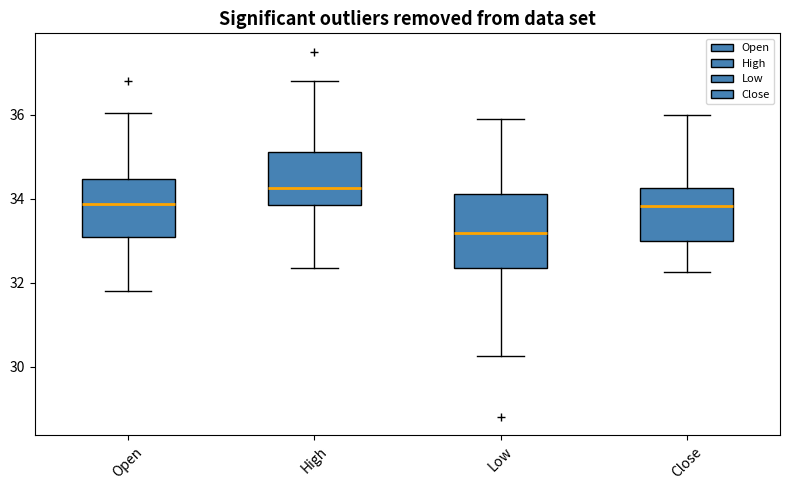

Reading left to right, transcribe this box plot: for each box, give where its median line is, the range the box spans, and where its two whiskers end, as read against the y-axis. The values are not printed on the chart, so give them approximately, as read against the axis.

Open: median 33.8, box 33.0 to 34.4, whiskers 31.8 to 36.0
High: median 34.2, box 33.8 to 35.2, whiskers 32.4 to 36.8
Low: median 33.2, box 32.4 to 34.2, whiskers 30.2 to 36.0
Close: median 33.8, box 33.0 to 34.2, whiskers 32.2 to 36.0